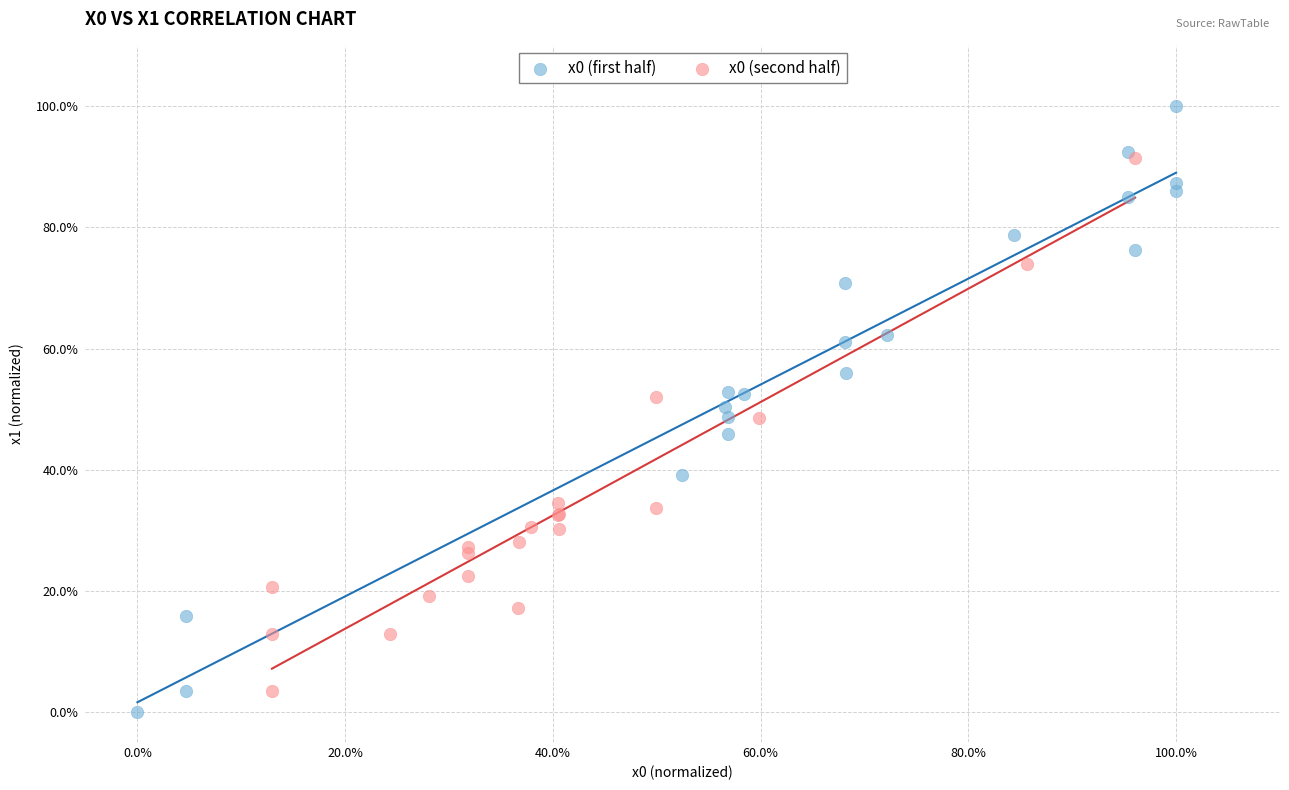

What are all the series names shown in the legend?

x0 (first half), x0 (second half)